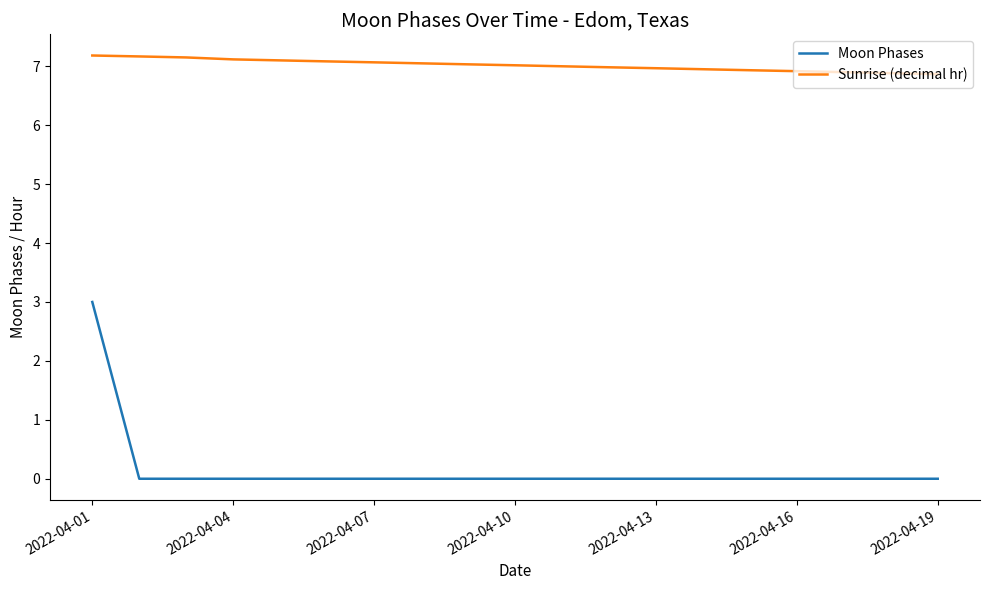

Does the chart have visible grid lines?

No